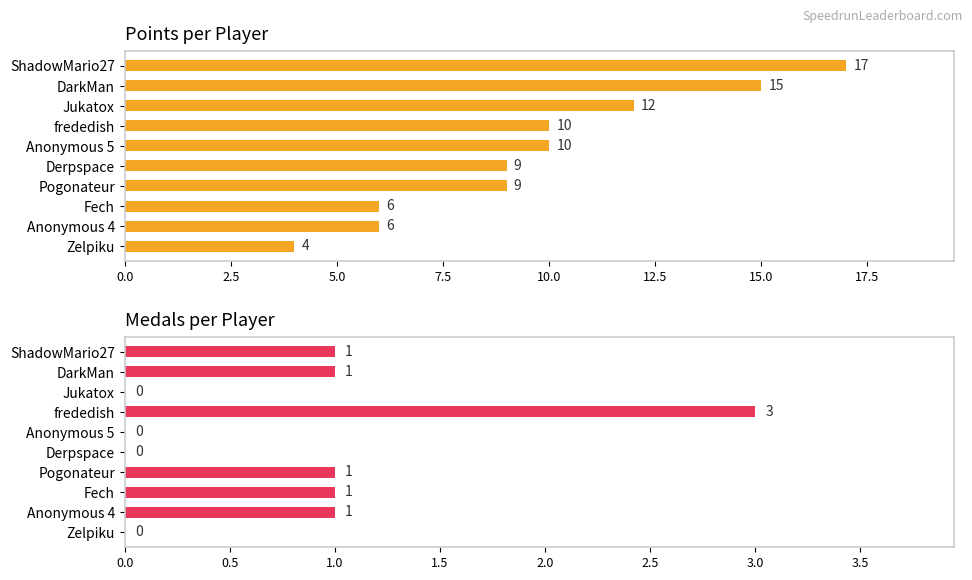

What is the difference between the maximum and minimum values in the Points series?

13